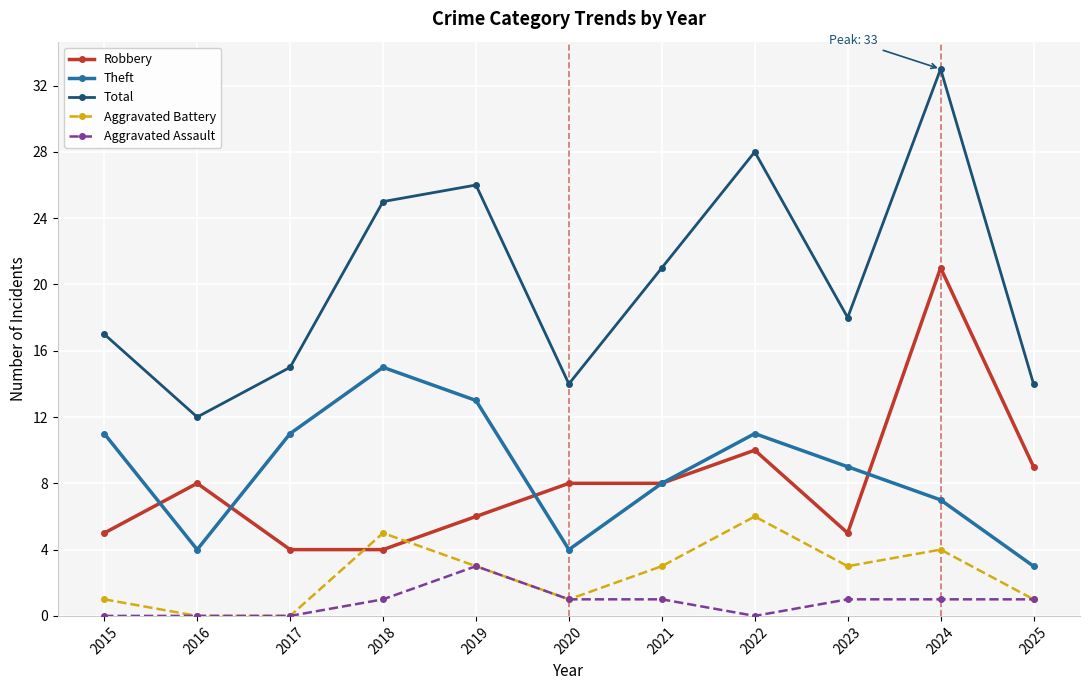

True or false: Total has more than 2 interior local peaks.

True